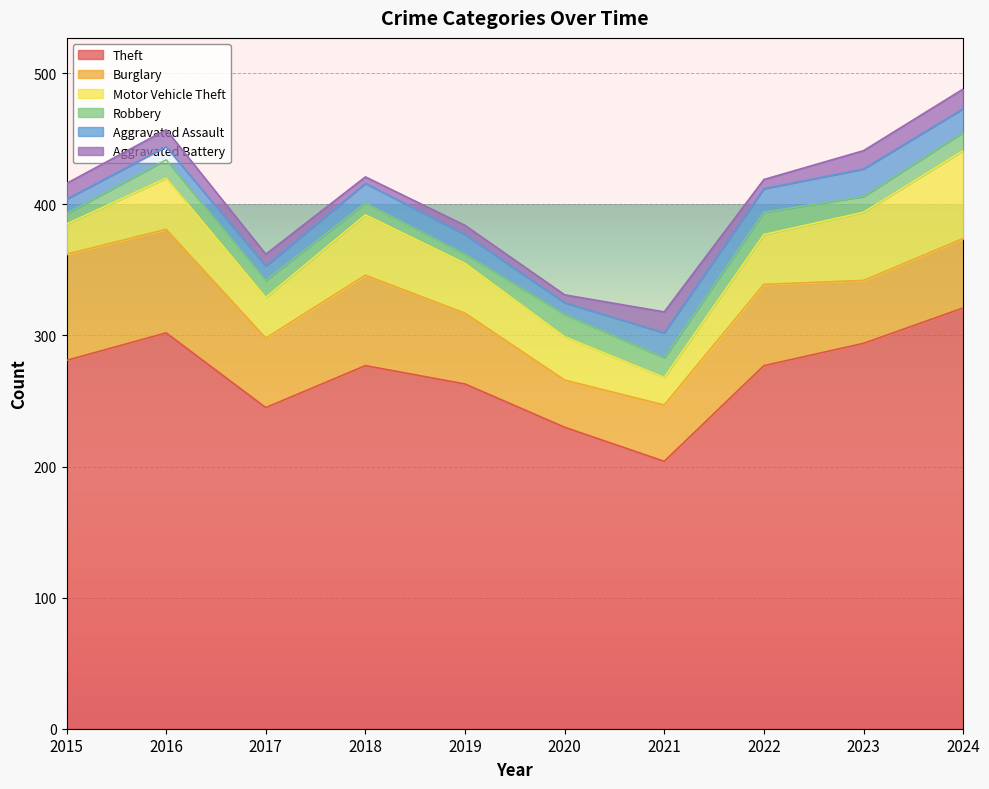

At how many categories does at least one series exceed 228?

9